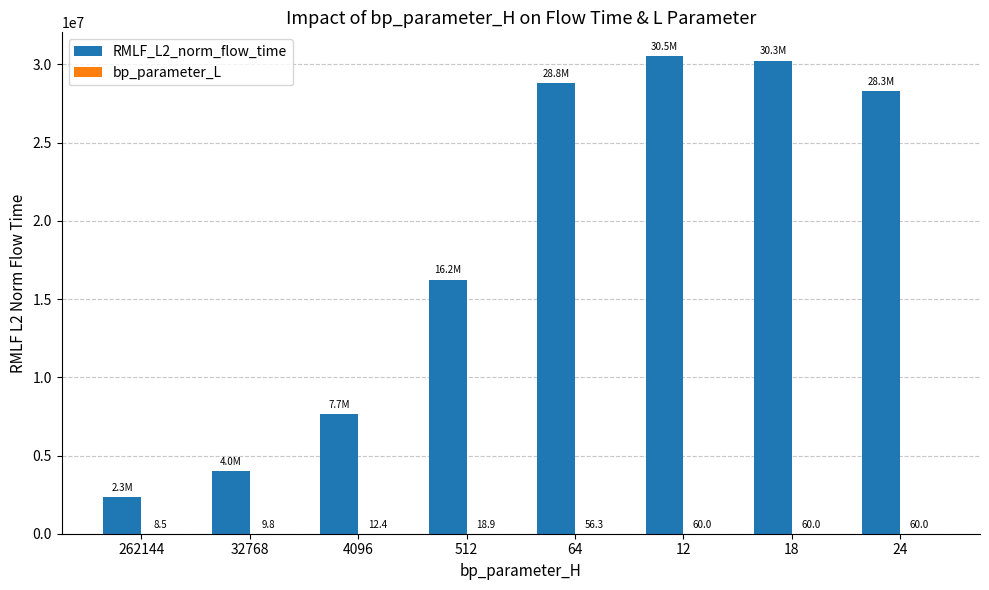

The RMLF_L2_norm_flow_time series shows 16246193.2 at 512. True or false?

True